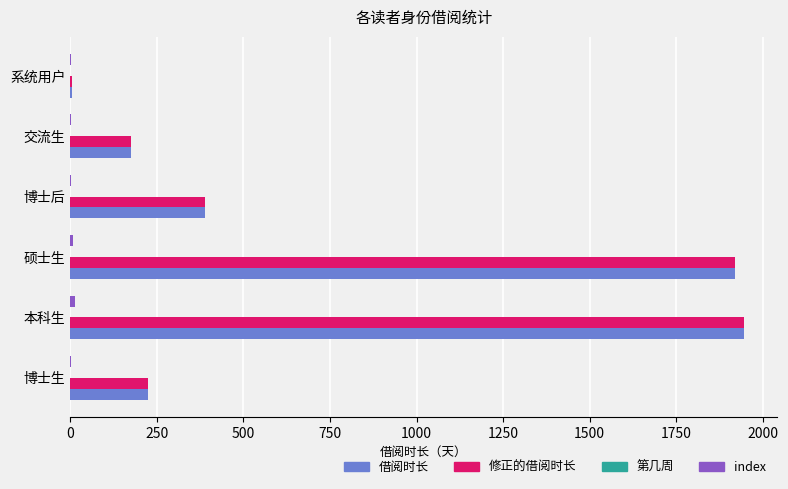

Where is 借阅时长 nearest to the value 975?

博士后